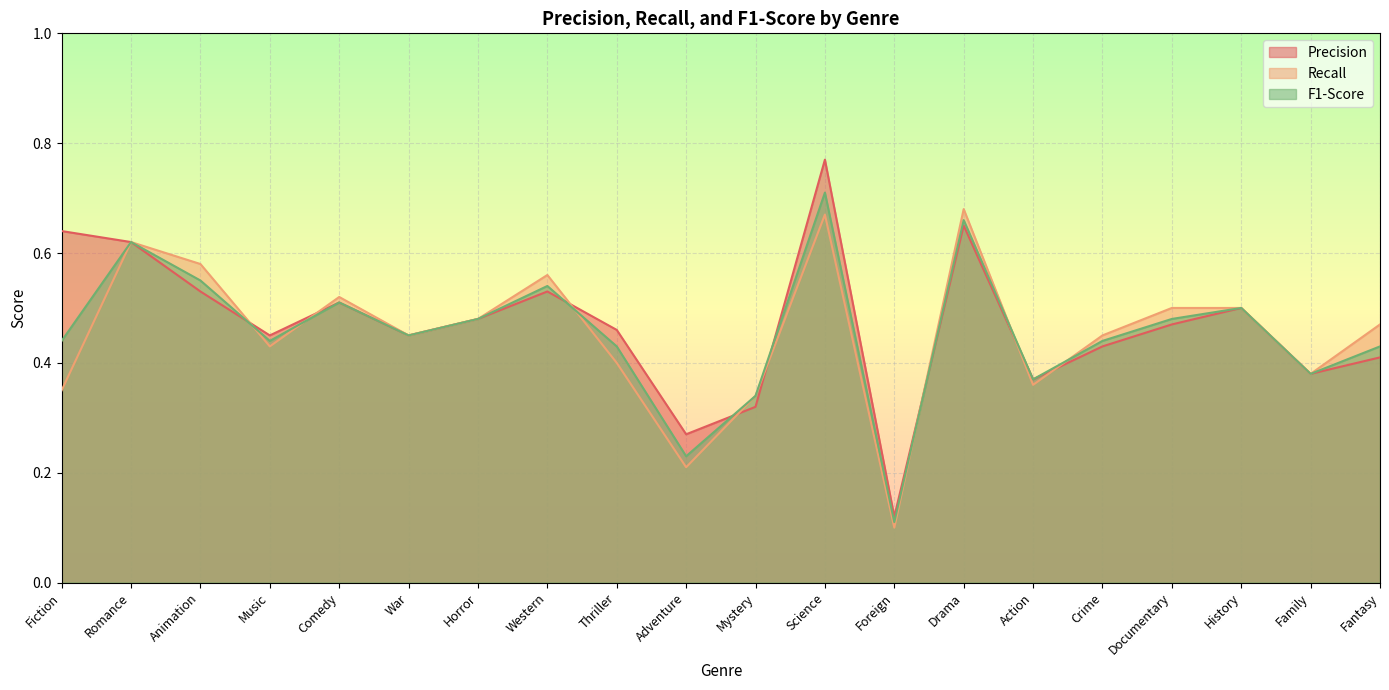

The Precision series shows 0.6 at Romance. True or false?

True